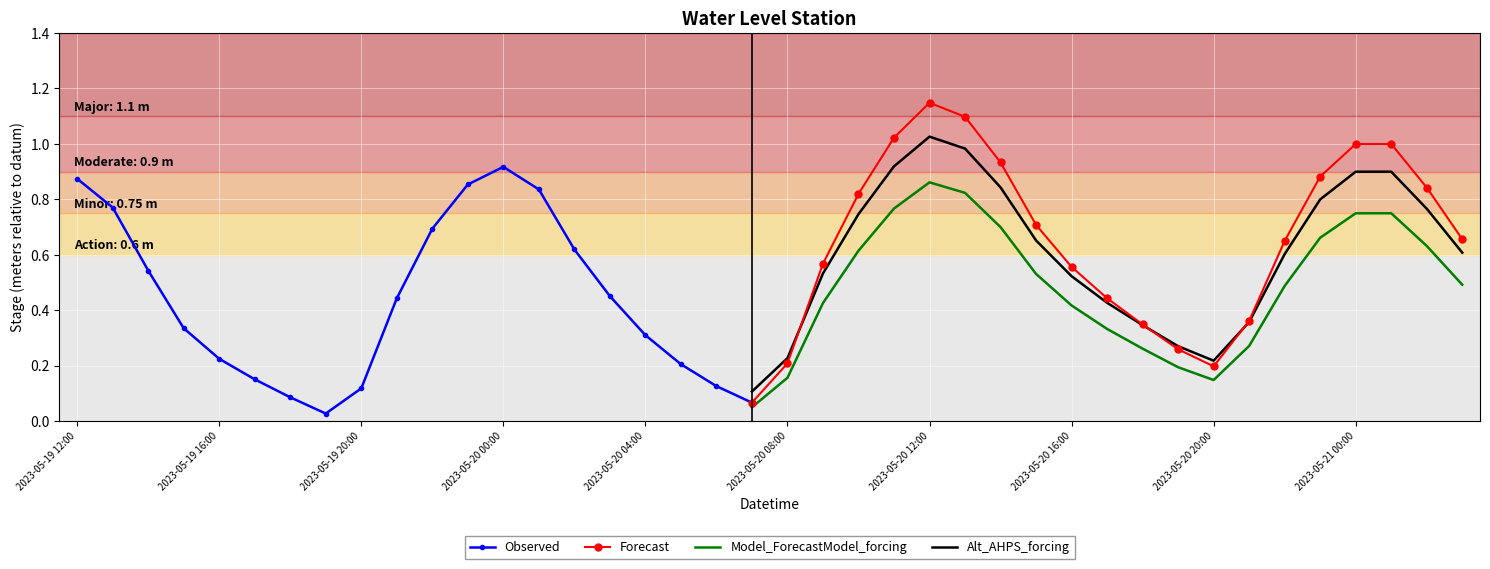

Rank the categories by value from lowest to highest.

2023-05-19 19:00, 2023-05-20 07:00, 2023-05-19 18:00, 2023-05-19 20:00, 2023-05-20 06:00, 2023-05-19 17:00, 2023-05-20 20:00, 2023-05-20 05:00, 2023-05-20 08:00, 2023-05-19 16:00, 2023-05-20 19:00, 2023-05-20 04:00, 2023-05-19 15:00, 2023-05-20 18:00, 2023-05-20 21:00, 2023-05-19 21:00, 2023-05-20 17:00, 2023-05-20 03:00, 2023-05-19 14:00, 2023-05-20 16:00, 2023-05-20 09:00, 2023-05-20 02:00, 2023-05-20 22:00, 2023-05-21 03:00, 2023-05-19 22:00, 2023-05-20 15:00, 2023-05-19 13:00, 2023-05-20 10:00, 2023-05-20 01:00, 2023-05-21 02:00, 2023-05-19 23:00, 2023-05-19 12:00, 2023-05-20 23:00, 2023-05-20 00:00, 2023-05-20 14:00, 2023-05-21 00:00, 2023-05-21 01:00, 2023-05-20 11:00, 2023-05-20 13:00, 2023-05-20 12:00